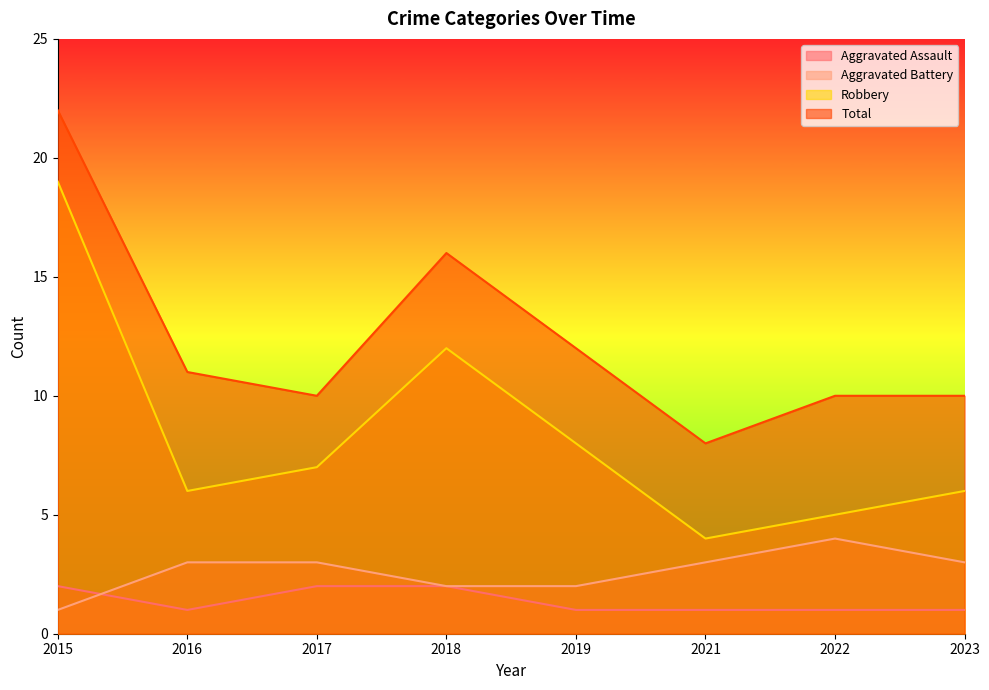

What is the maximum value for Robbery?

19